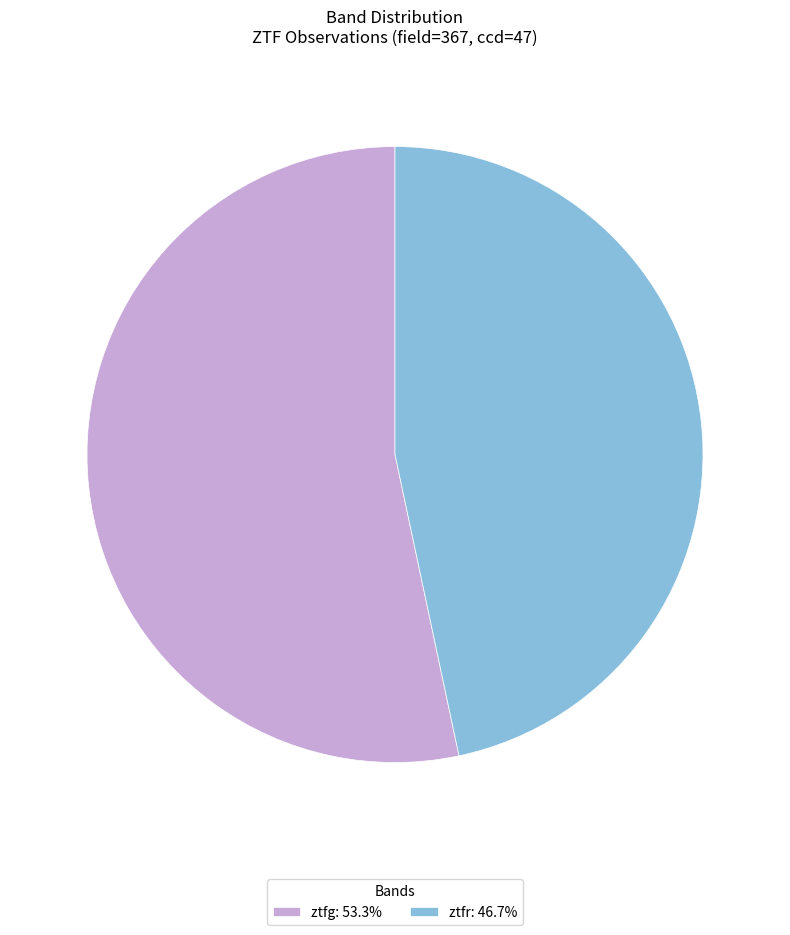

How many segments does this pie chart have?

2